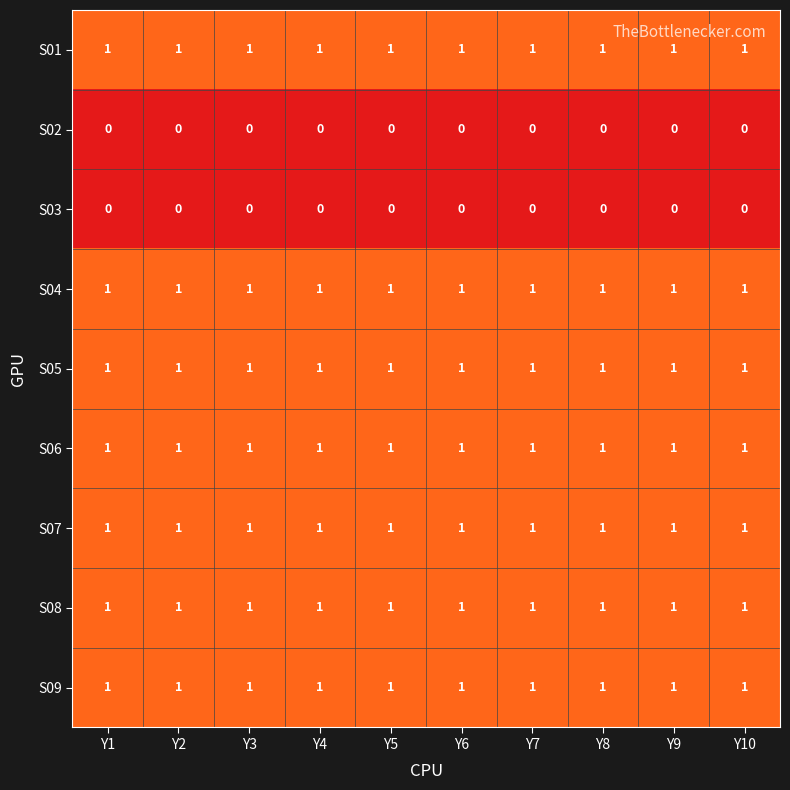

Is the value of S03 at Y1 greater than the value of S01 at Y9?

No